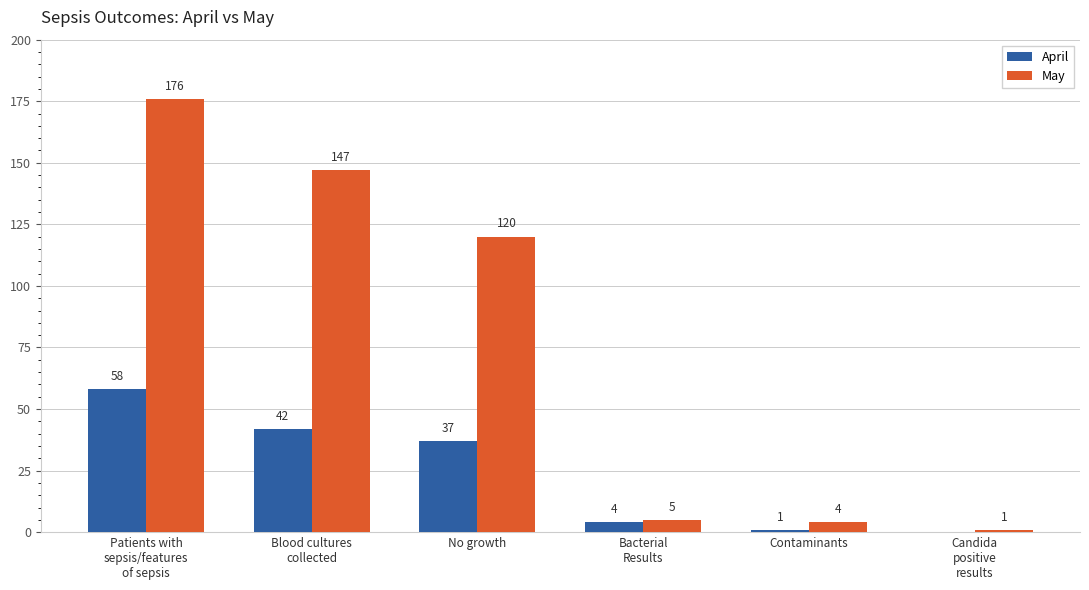

Count the number of categories in the chart.

6